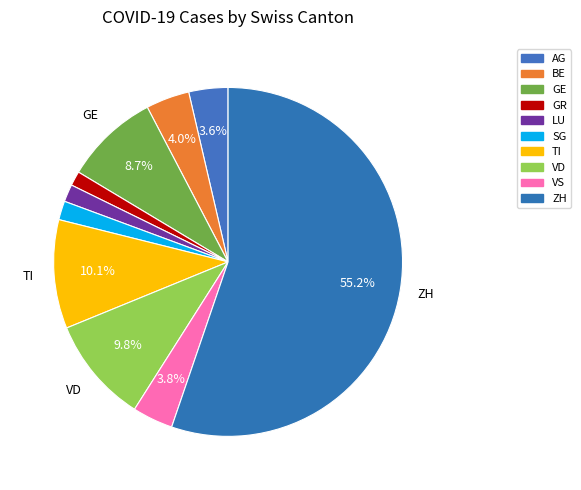

Count the number of slices in the pie.

10